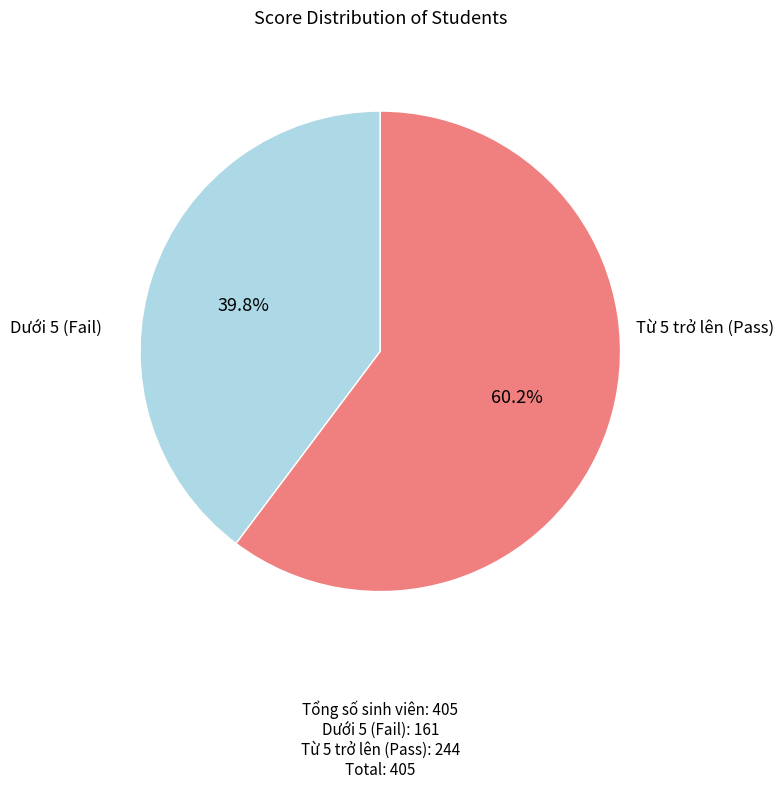

To the nearest percent, what is the average slice percentage?

50%